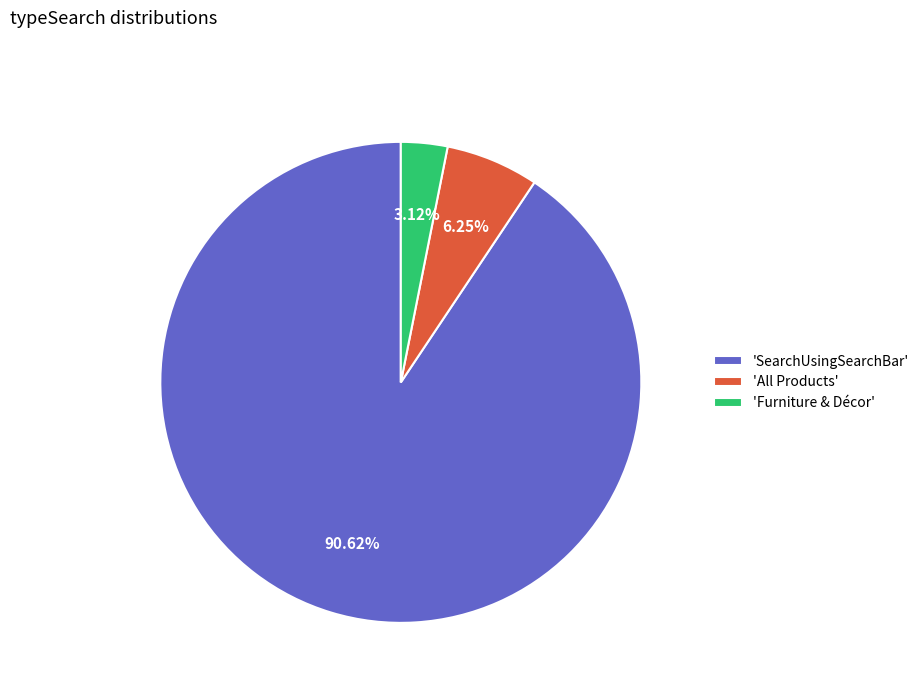

Which slice is the smallest?

'Furniture & Décor'